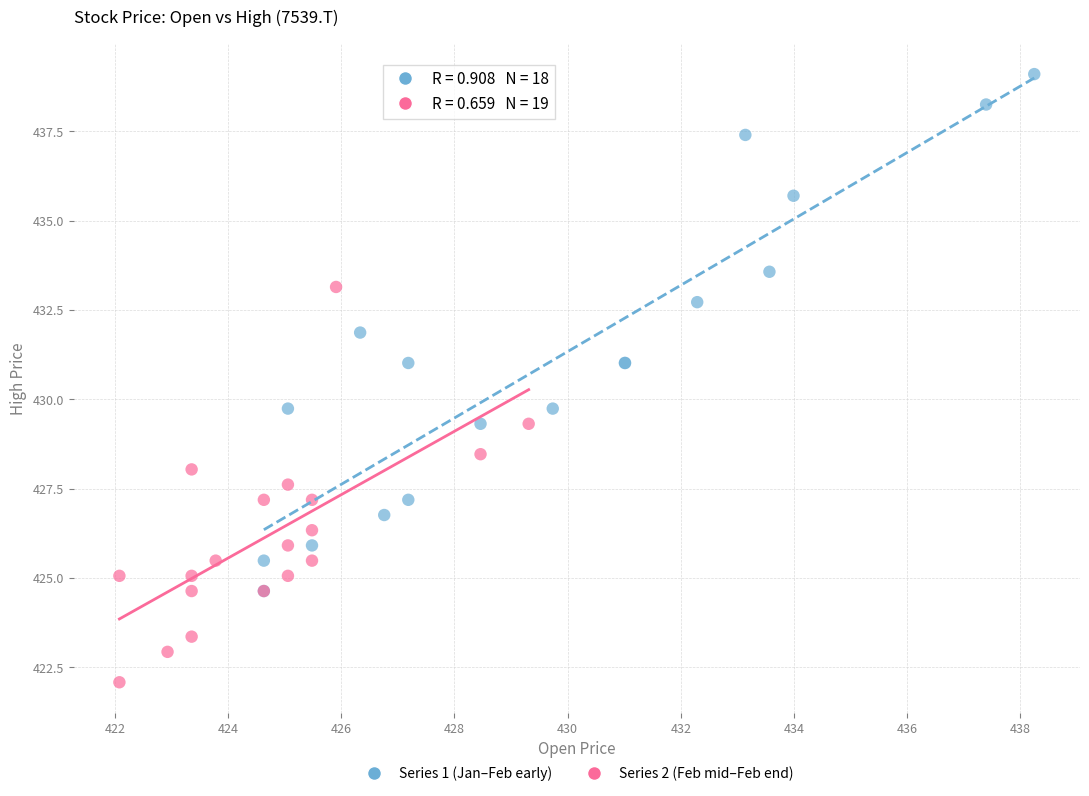

Which series reaches the minimum Y coordinate?

Series 2 (Feb mid–Feb end)